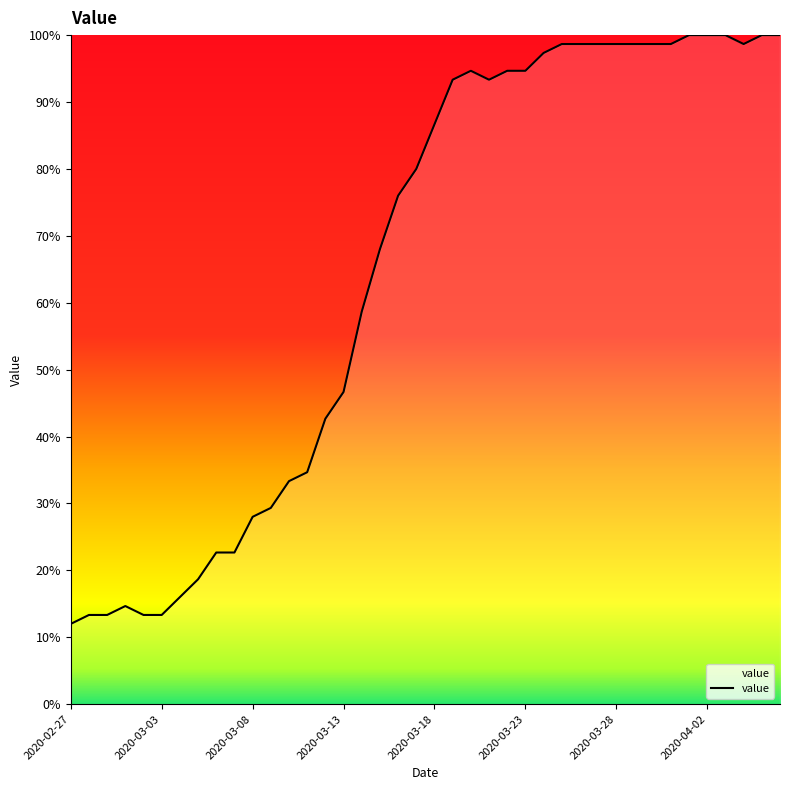

What is the smallest value displayed?

12.0